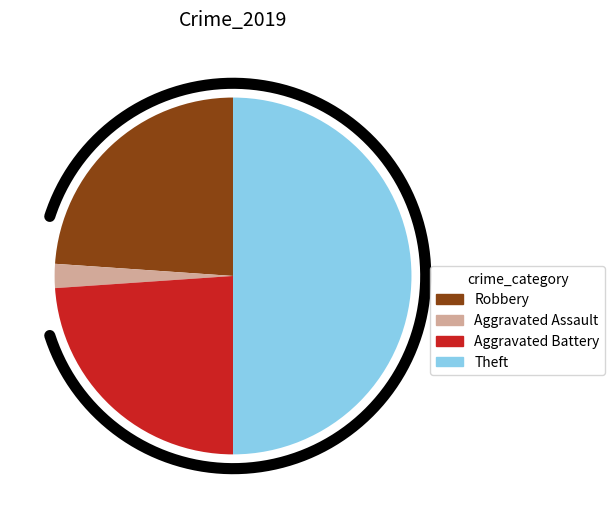

Do Robbery and Aggravated Battery together represent more than half of the pie?

No